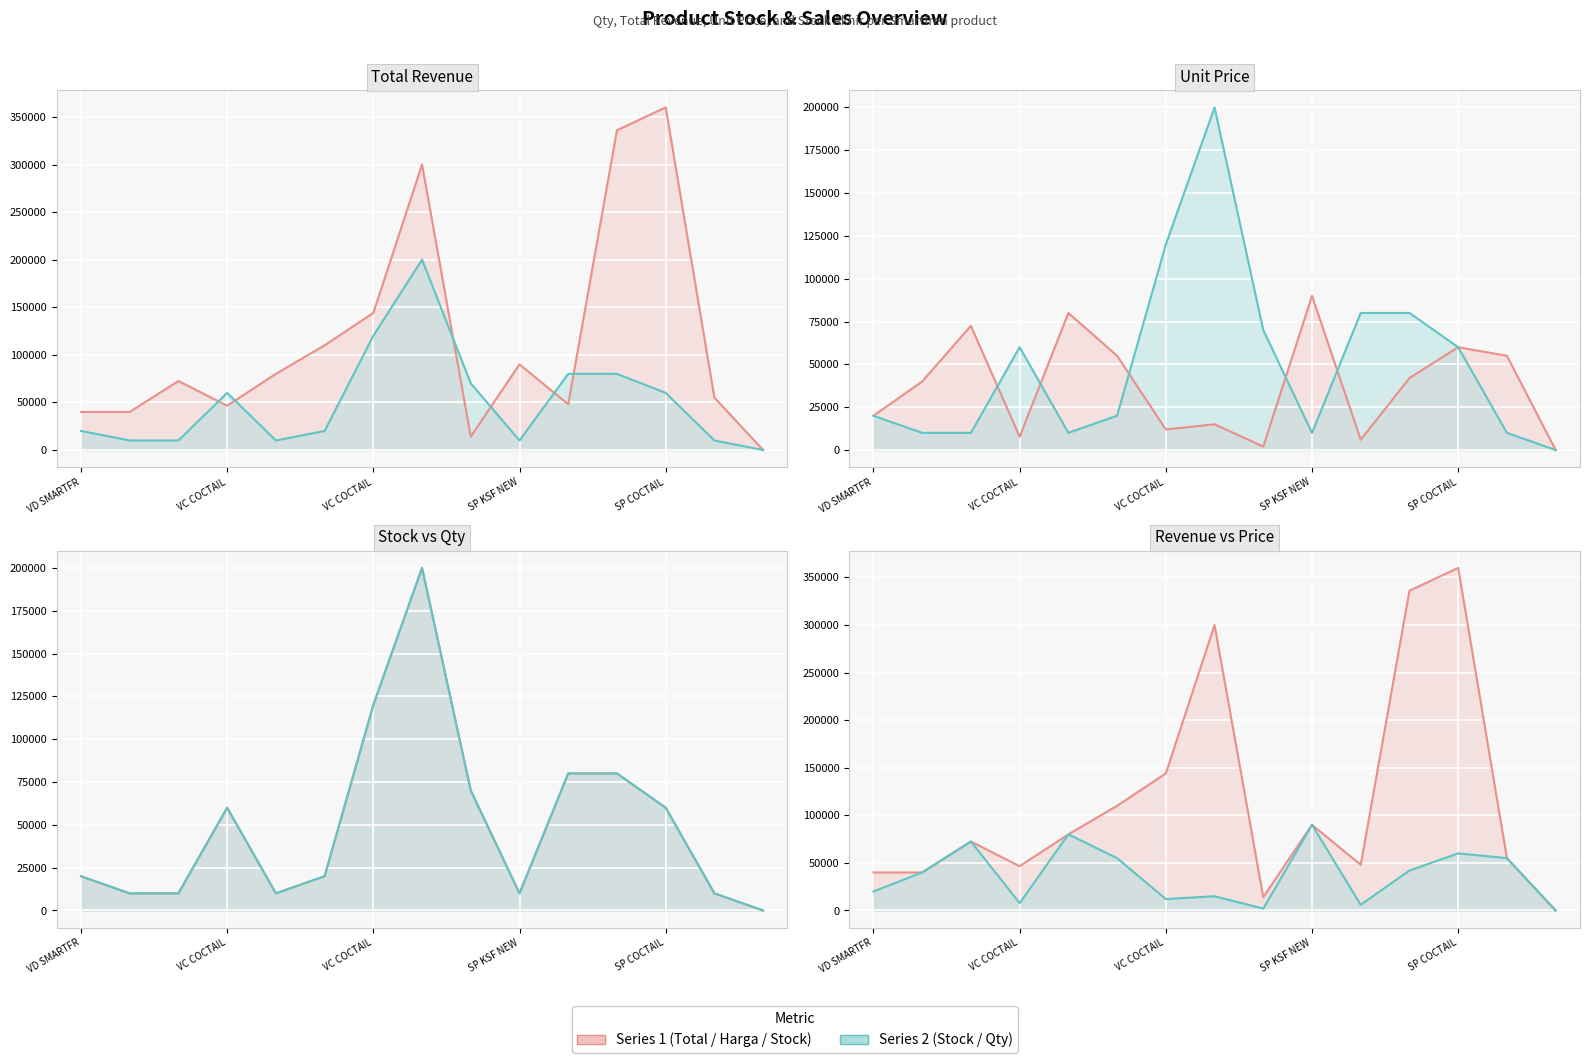

True or false: Total (IDR) line and Harga (IDR) line cross at least once.

False